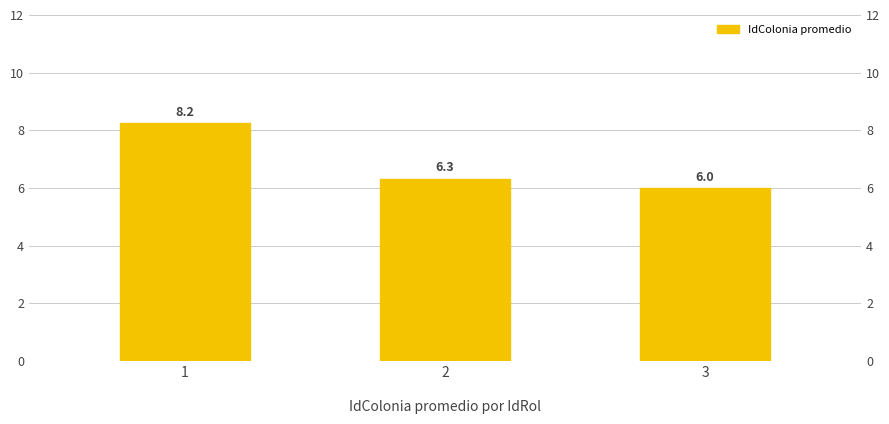

What is the smallest value displayed?

6.0